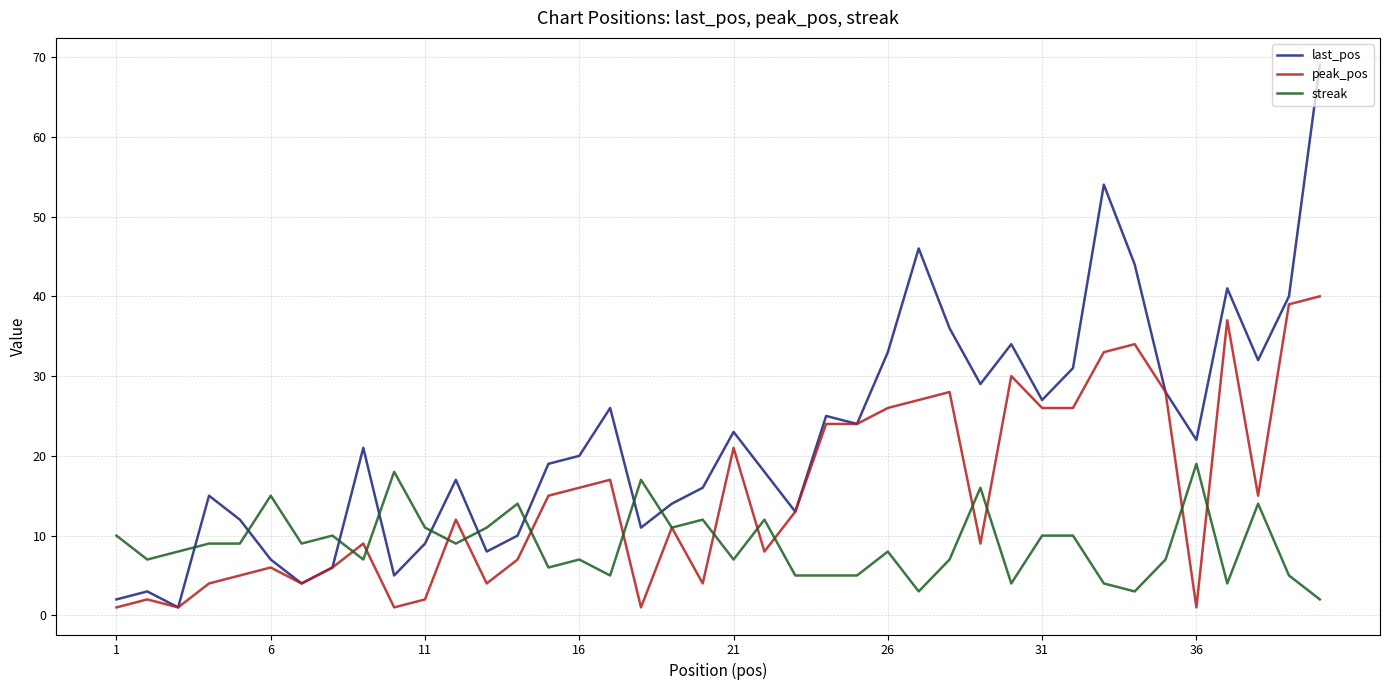

Which series has the largest total across all categories?

last_pos